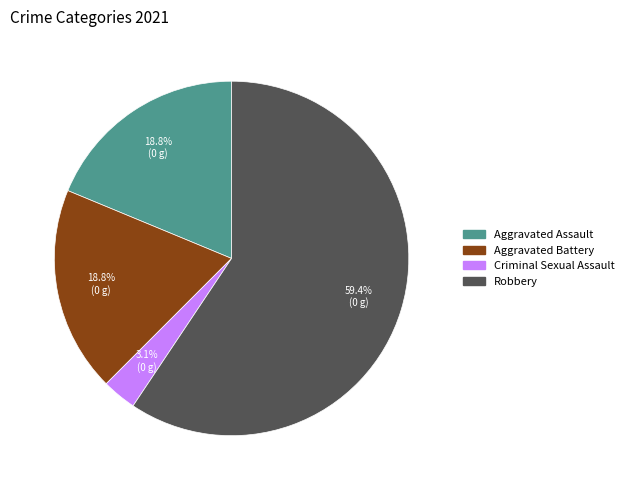

True or false: Robbery accounts for 71% of the total.

False